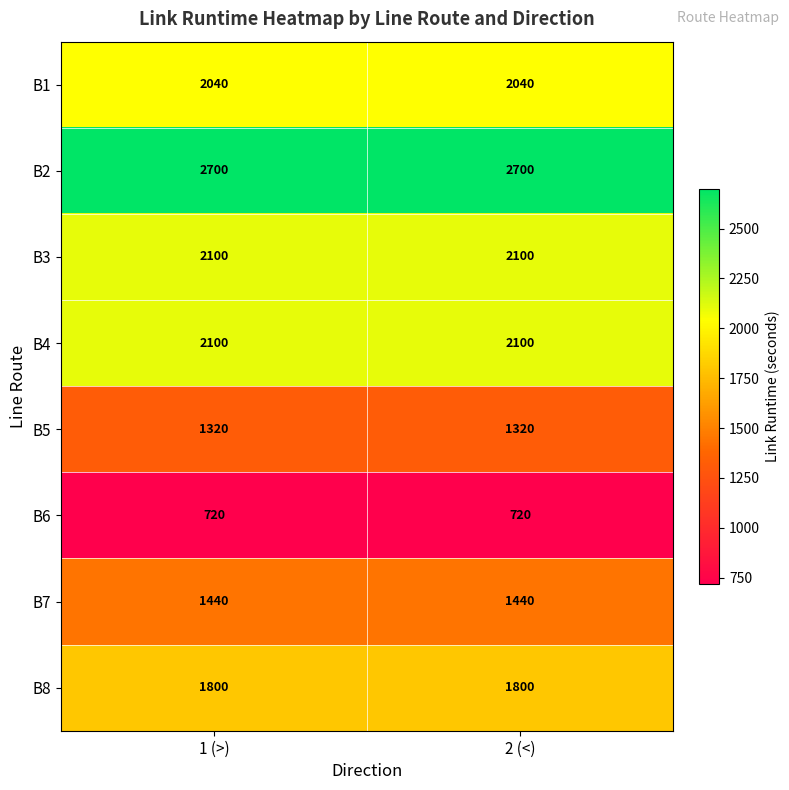

The value of B2 at 2 (<) is 2700. True or false?

True